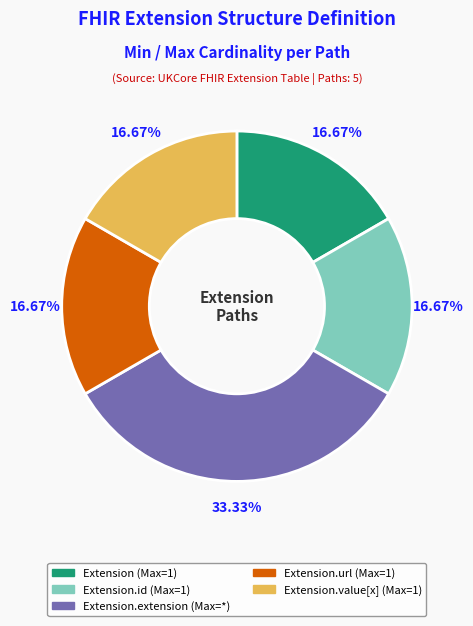

Does any single category account for the majority?

No